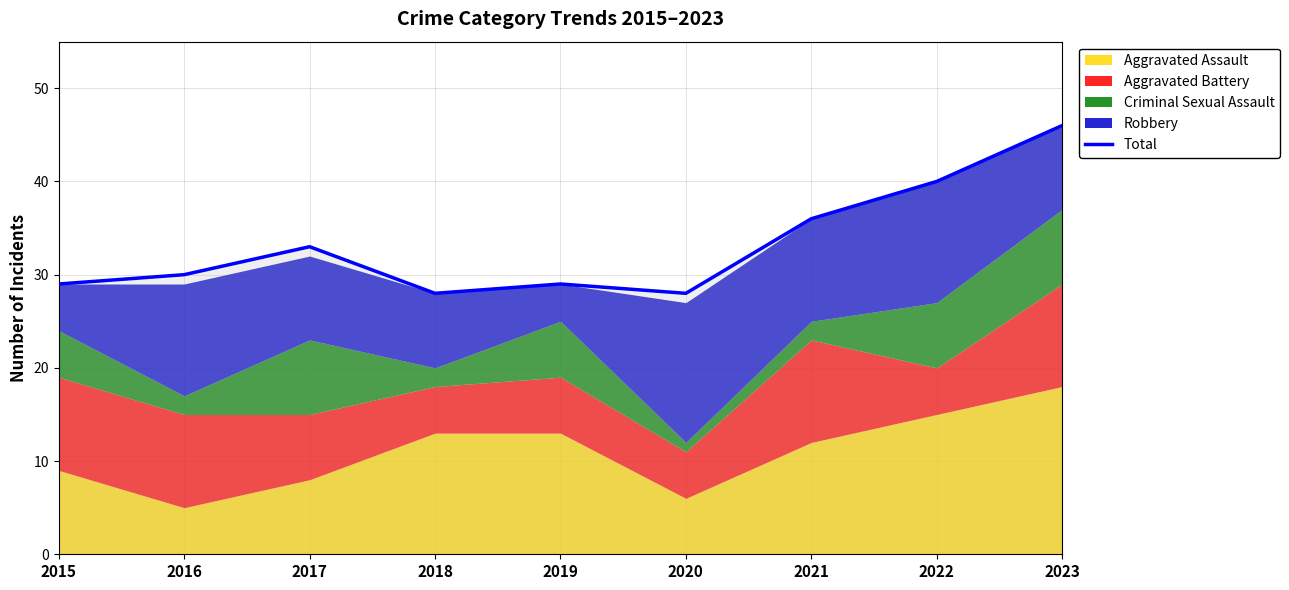

What is the difference between the maximum and second lowest values?

18